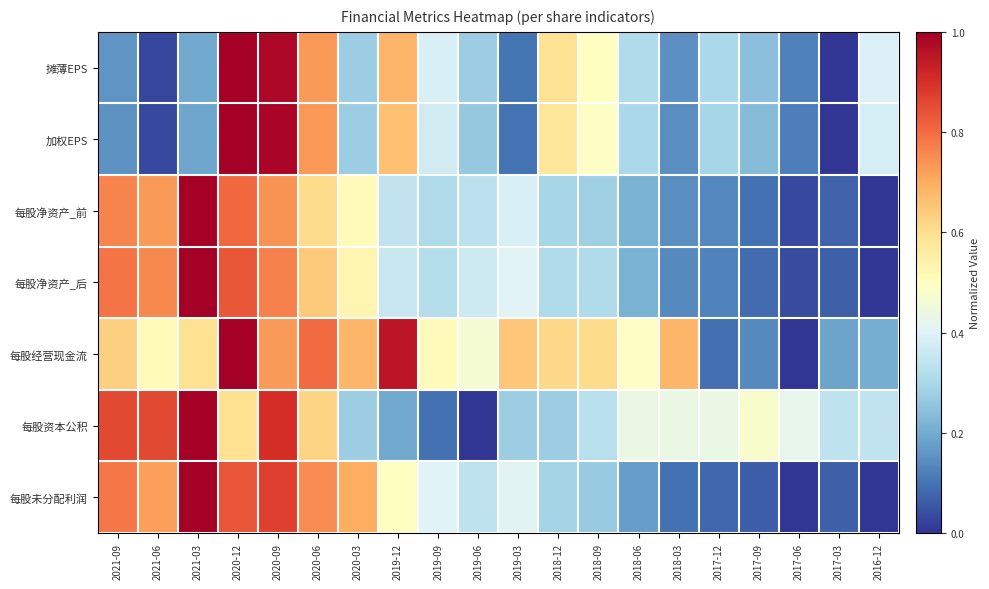

What is the difference between the highest and lowest values at 2017-12?

0.4